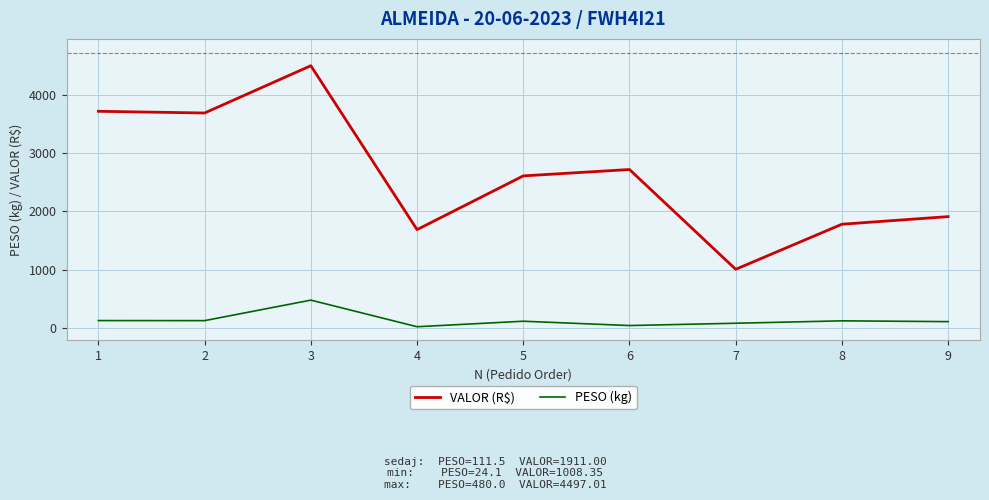

What is the greatest value displayed?

4497.0